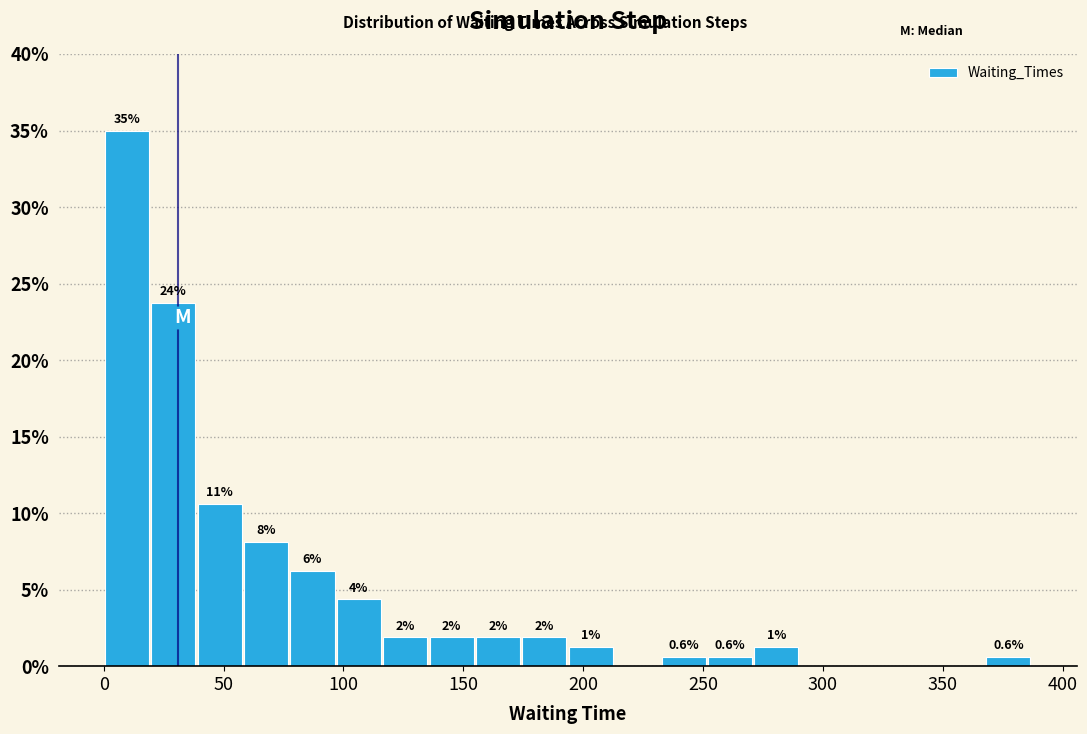

Read against the x-axis, roughly where is the centre of the tallest bar?

10